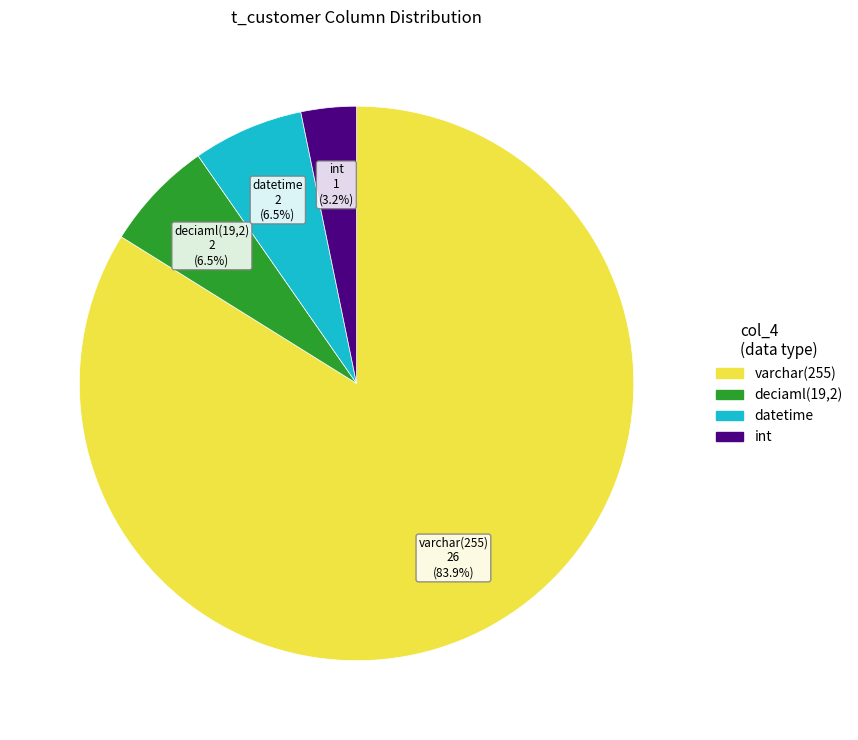

Does any single category account for the majority?

Yes